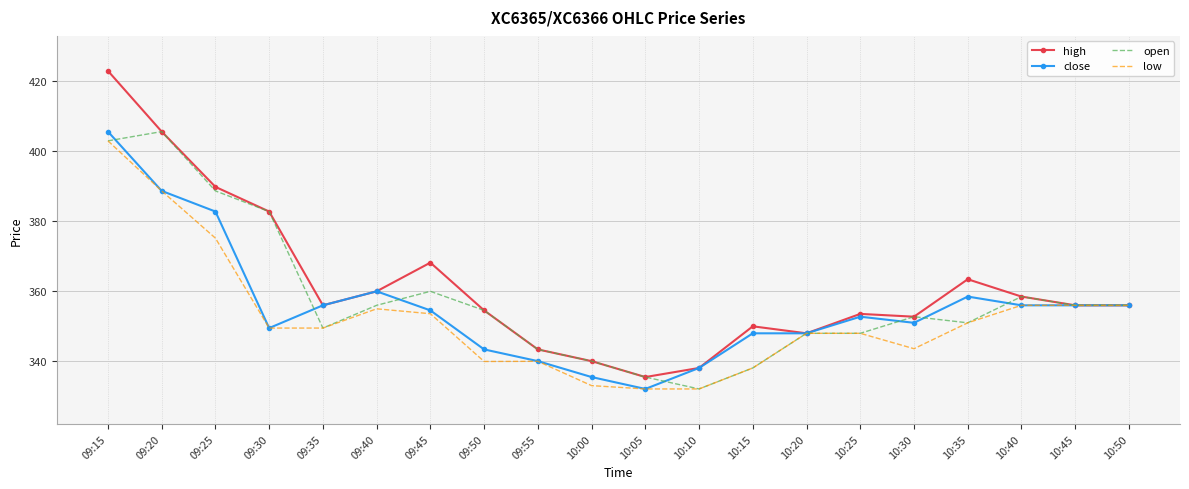

What position from the left is 10:25?

15